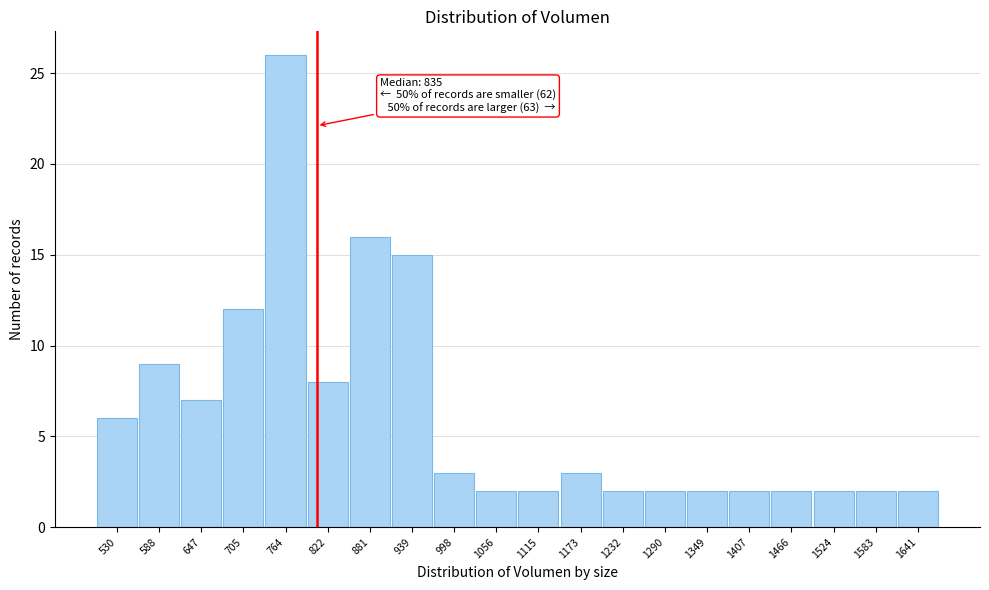

Reading left to right, extract all data points from this chart.

530=6	588=9	647=7	705=12	764=26	822=8	881=16	939=15	998=3	1056=2	1115=2	1173=3	1232=2	1290=2	1349=2	1407=2	1466=2	1524=2	1583=2	1641=2